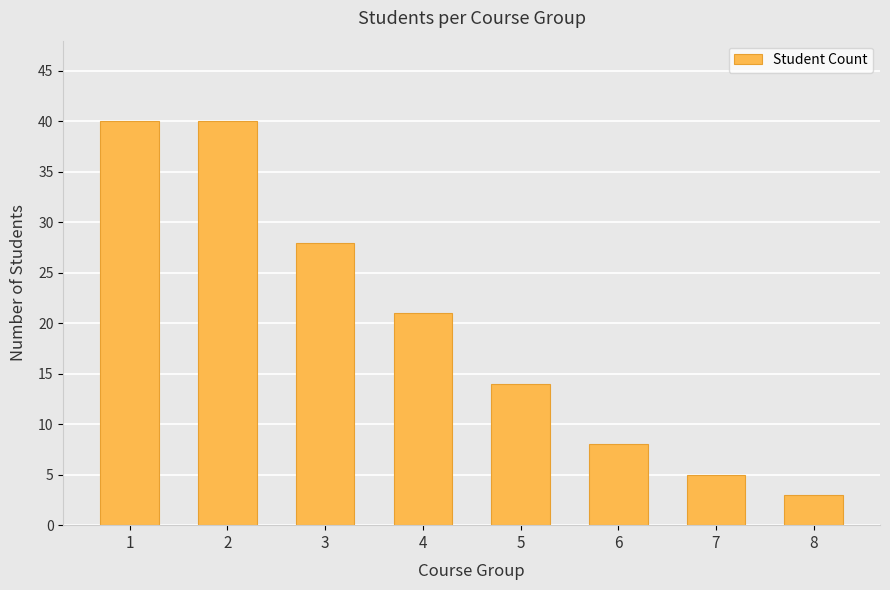

The chart shows a value of 28 at 3. True or false?

True